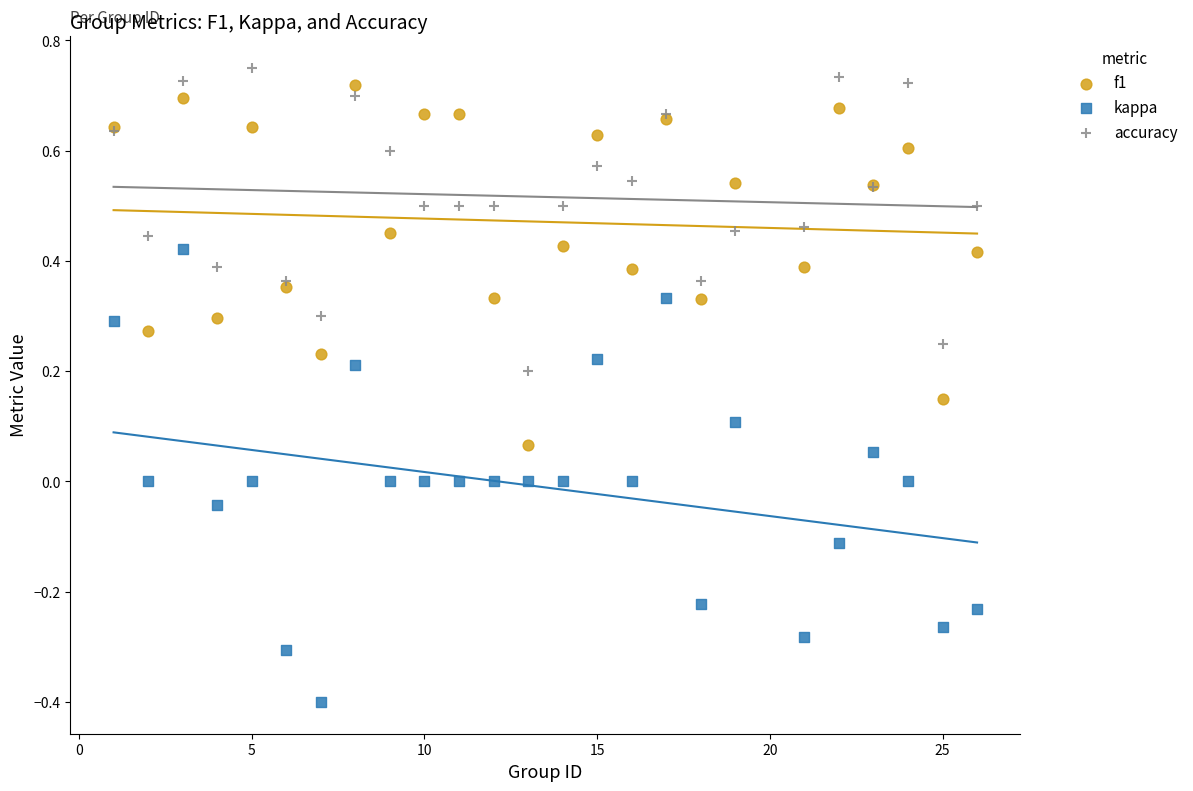

Which series has the widest spread of Y values?

kappa